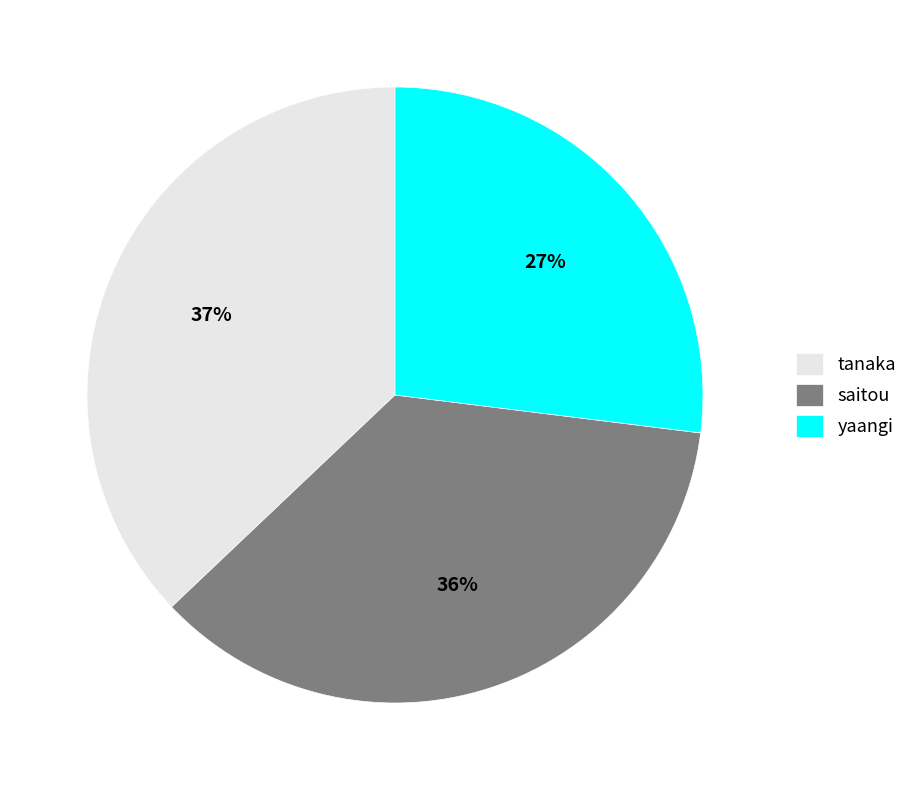

To the nearest percent, what percentage of the pie is yaangi?

27%